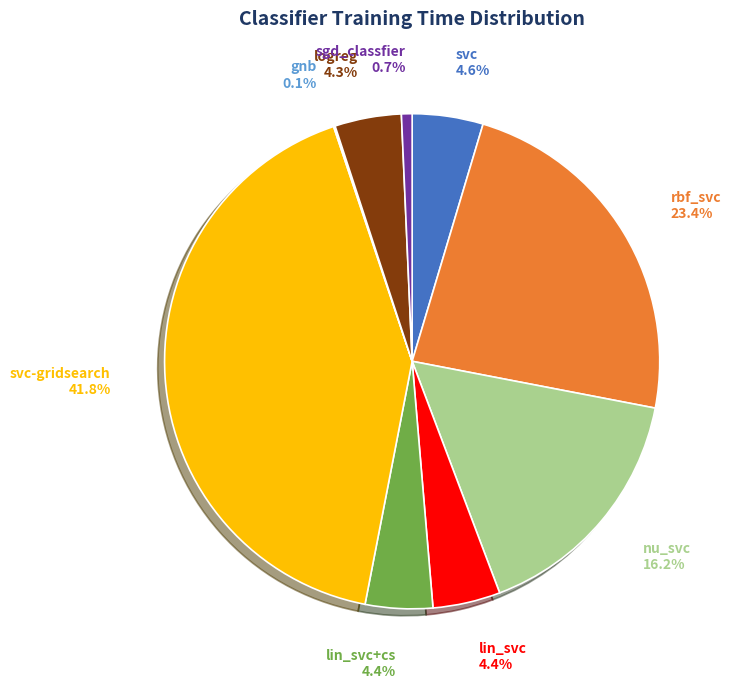

How much of the chart is everything except svc-gridsearch?

58.2%